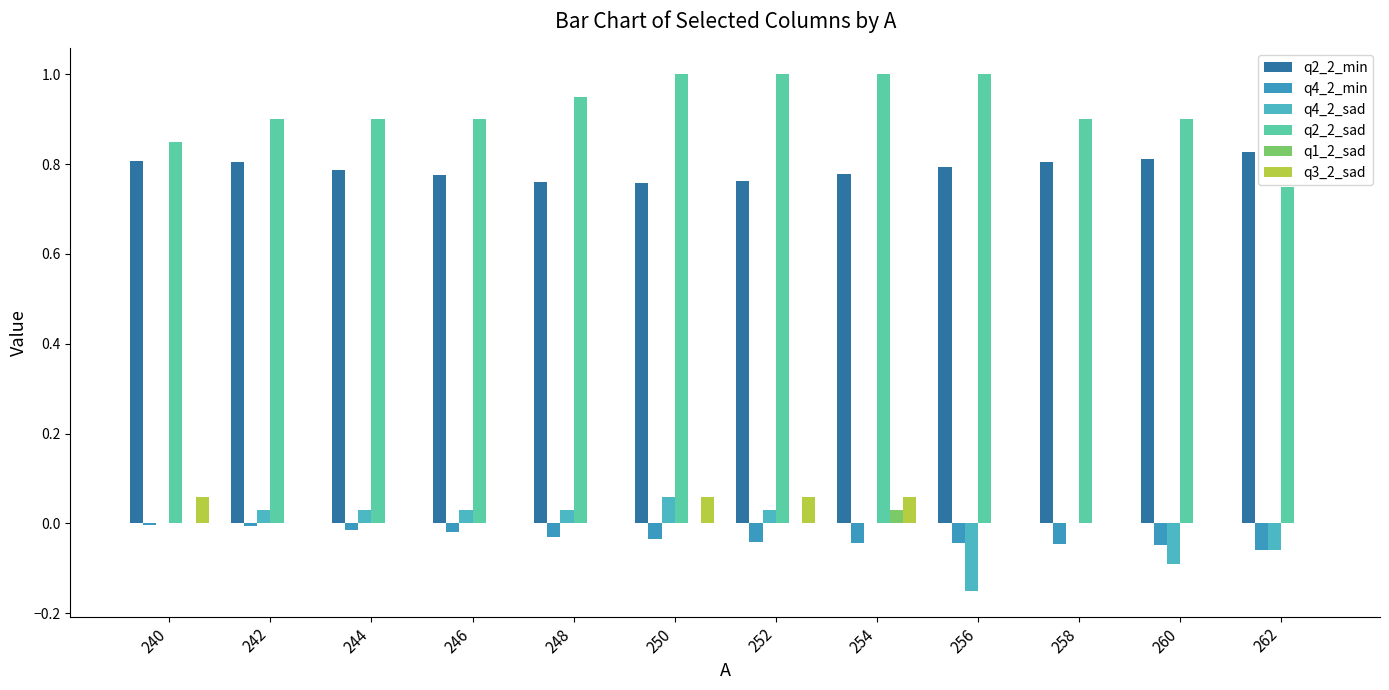

Are the bars grouped side by side (vs. stacked)?

Yes